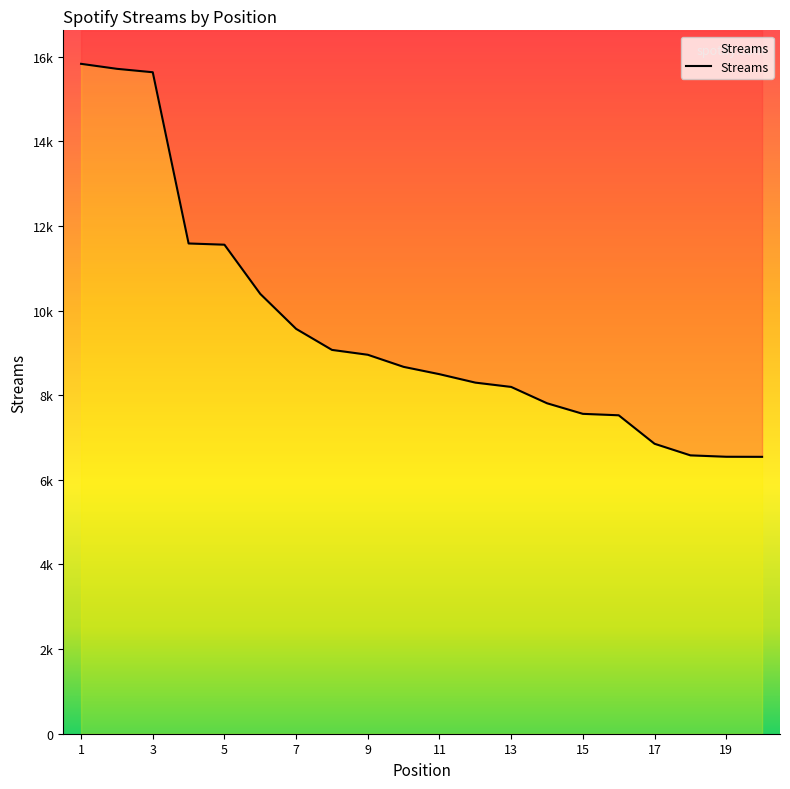

Reading left to right, extract all data points from this chart.

15830	15712	15631	11585	11556	10393	9567	9070	8955	8669	8496	8297	8195	7809	7559	7525	6852	6578	6545	6543